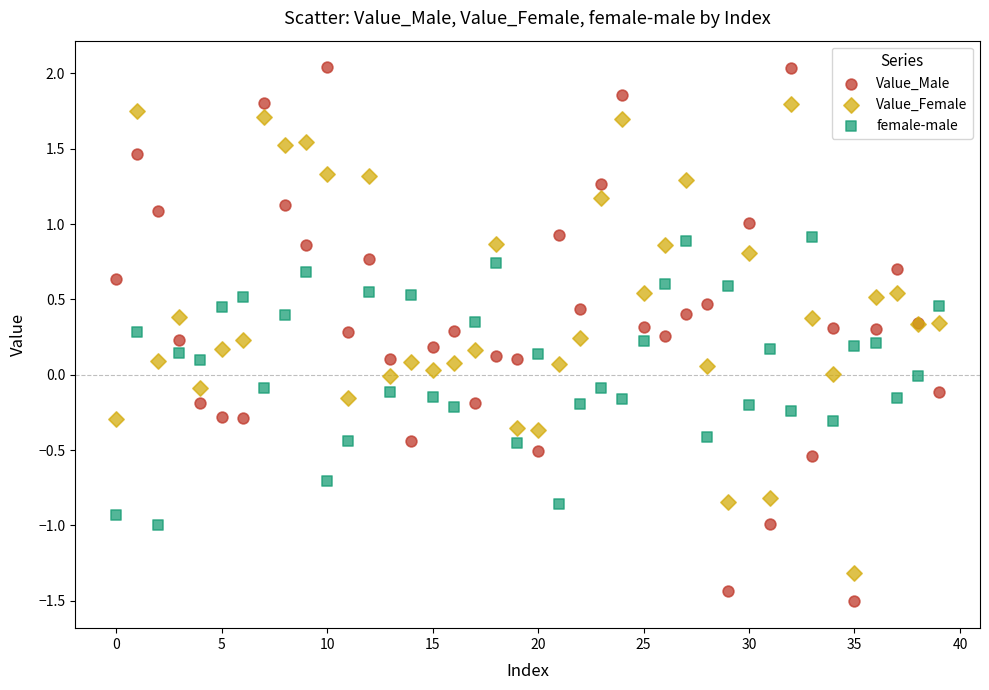

Which series reaches the minimum Y coordinate?

Value_Male